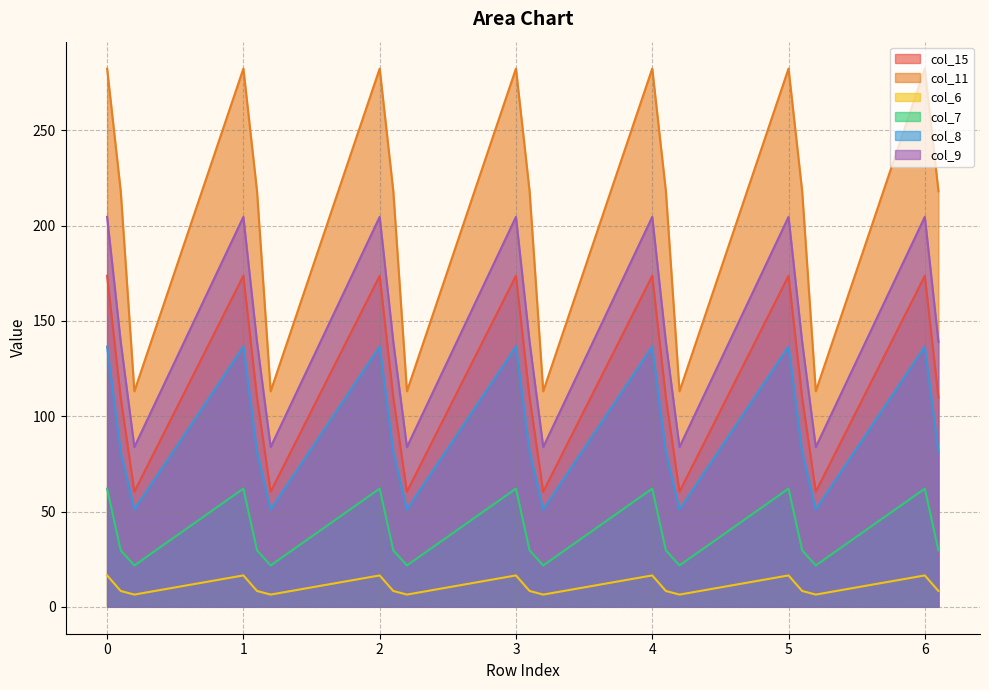

Reading left to right, transcribe all the data shown in this chart.

col_15: 173.7	109.8	60.4	173.7	109.8	60.4	173.7	109.8	60.4	173.7	109.8	60.4	173.7	109.8	60.4	173.7	109.8	60.4	173.7	109.8
col_11: 282.4	218.0	113.1	282.4	218.0	113.1	282.4	218.0	113.1	282.4	218.0	113.1	282.4	218.0	113.1	282.4	218.0	113.1	282.4	218.0
col_6: 16.5	8.3	6.4	16.5	8.3	6.4	16.5	8.3	6.4	16.5	8.3	6.4	16.5	8.3	6.4	16.5	8.3	6.4	16.5	8.3
col_7: 62.0	29.6	21.7	62.0	29.6	21.7	62.0	29.6	21.7	62.0	29.6	21.7	62.0	29.6	21.7	62.0	29.6	21.7	62.0	29.6
col_8: 136.5	81.3	51.0	136.5	81.3	51.0	136.5	81.3	51.0	136.5	81.3	51.0	136.5	81.3	51.0	136.5	81.3	51.0	136.5	81.3
col_9: 204.5	138.9	83.8	204.5	138.9	83.8	204.5	138.9	83.8	204.5	138.9	83.8	204.5	138.9	83.8	204.5	138.9	83.8	204.5	138.9